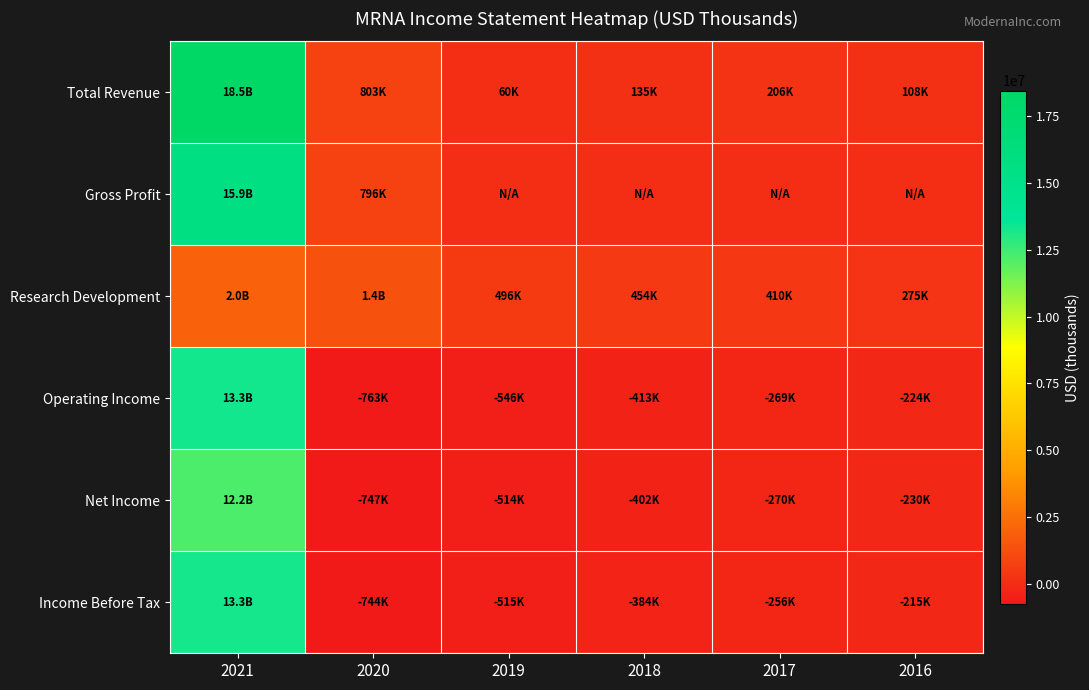

Between 2016 and 2018, which is larger?

2018